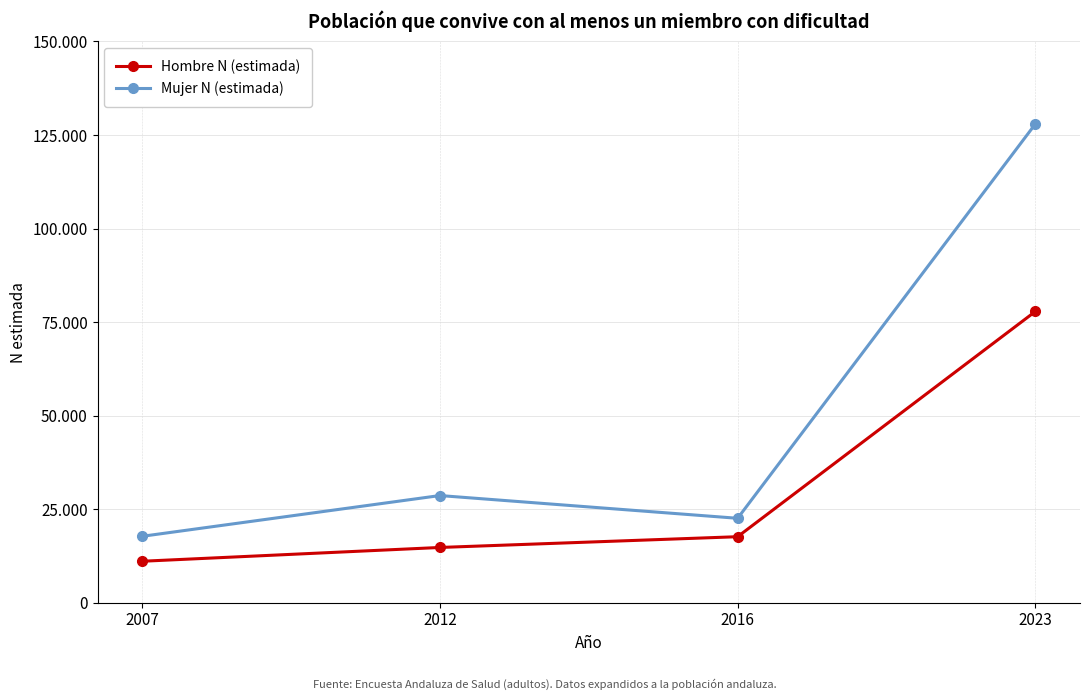

Rank the categories by Mujer N (estimada) value from lowest to highest.

2007, 2016, 2012, 2023